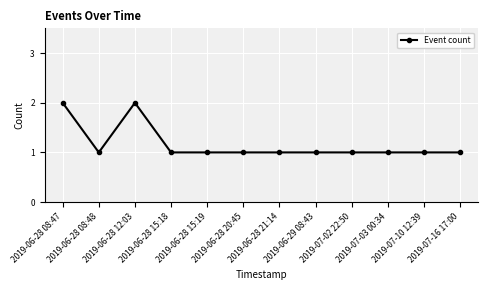

What is the sum of all values?

14